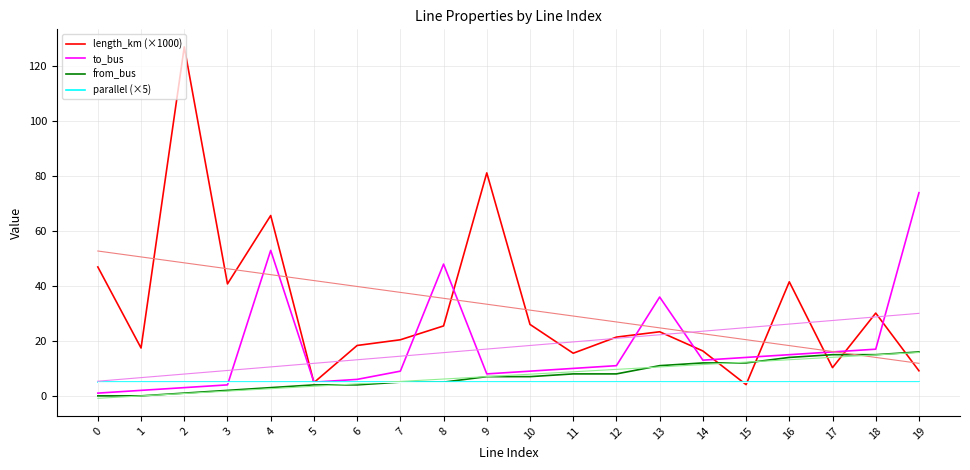

How many intersections are there between to_bus and parallel (×5)?

1